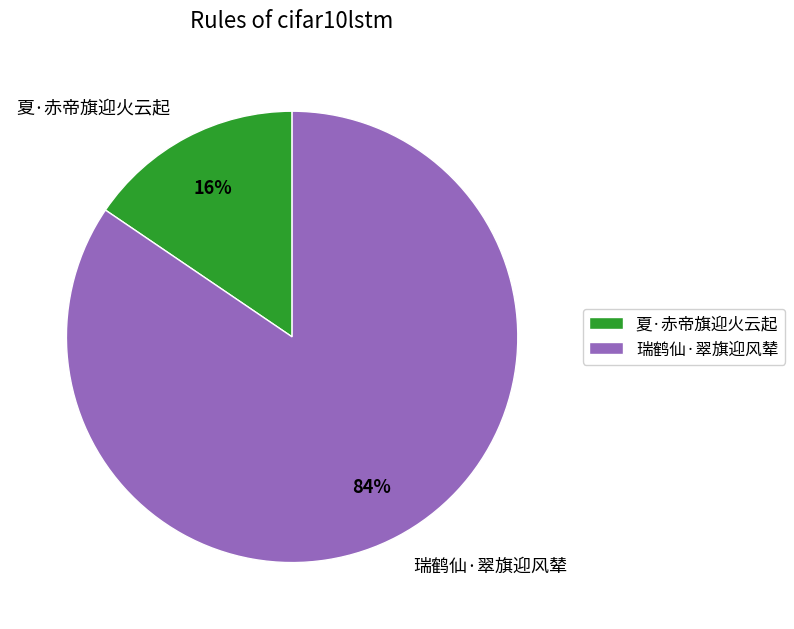

Do 瑞鹤仙·翠旗迎风辇 and 夏·赤帝旗迎火云起 together represent more than half of the pie?

Yes